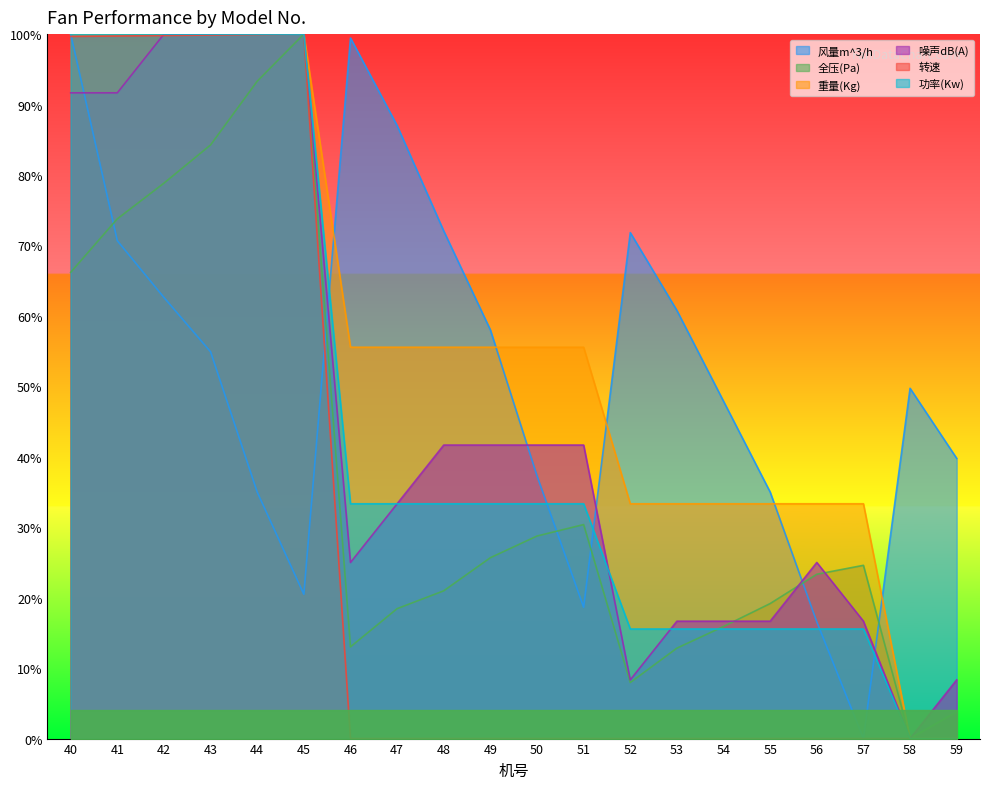

Reading right to left, extract all data points from this chart.

风量m^3/h: 39.8	49.7	0.0	16.6	35.0	47.9	60.8	71.8	18.6	37.3	58.0	72.1	87.0	99.4	20.5	35.0	54.9	62.6	70.7	100.0
全压(Pa): 3.8	0.0	24.6	23.3	19.2	15.9	12.8	8.0	30.4	28.8	25.7	21.0	18.4	13.0	100.0	93.3	84.3	78.8	73.8	66.2
重量(Kg): 0.0	0.0	33.3	33.3	33.3	33.3	33.3	33.3	55.6	55.6	55.6	55.6	55.6	55.6	100.0	100.0	100.0	100.0	100.0	100.0
噪声dB(A): 8.3	0.0	16.7	25.0	16.7	16.7	16.7	8.3	41.7	41.7	41.7	41.7	33.3	25.0	100.0	100.0	100.0	100.0	91.7	91.7
转速: 0.0	0.0	0.0	0.0	0.0	0.0	0.0	0.0	0.0	0.0	0.0	0.0	0.0	0.0	100.0	99.9	99.9	99.8	99.7	99.7
功率(Kw): 0.0	0.0	15.6	15.6	15.6	15.6	15.6	15.6	33.3	33.3	33.3	33.3	33.3	33.3	100.0	100.0	100.0	100.0	100.0	100.0